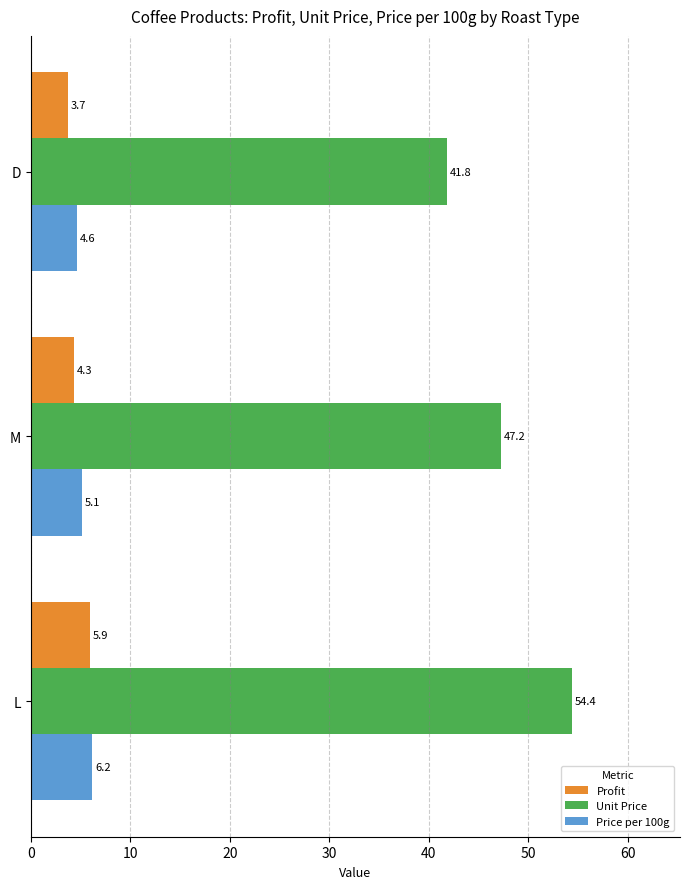

Which series has the largest total across all categories?

Unit Price